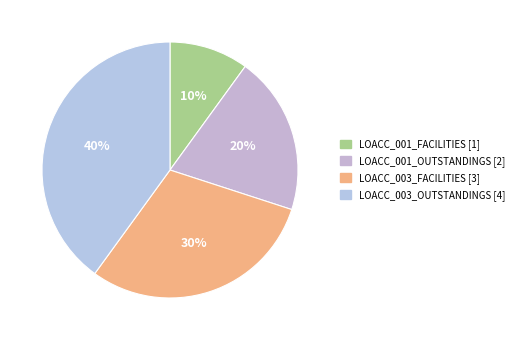

How many segments does this pie chart have?

4